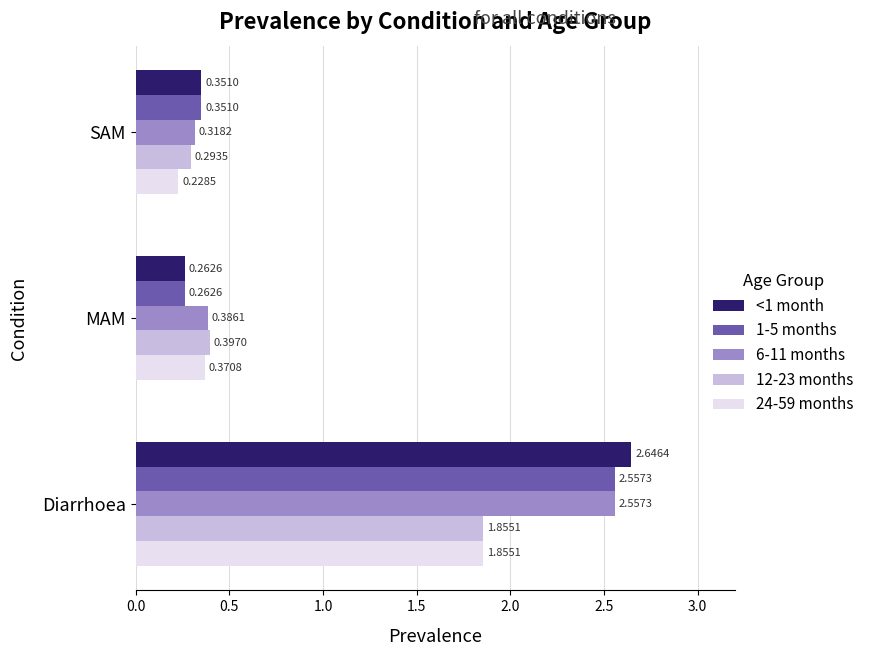

What is the average value of the 6-11 months series?

1.1